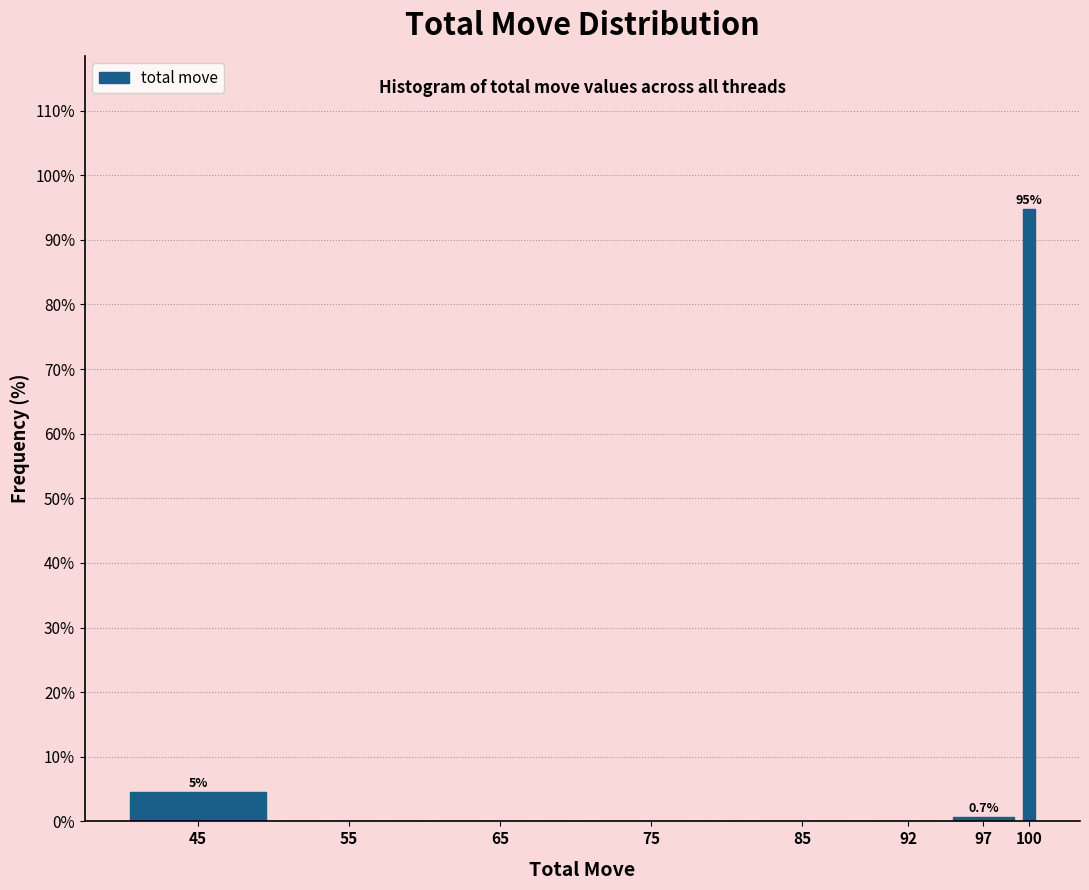

Reading left to right, list all the values displayed in this chart.

45=4.6	55=0.0	65=0.0	75=0.0	85=0.0	92=0.0	97=0.7	100=94.8